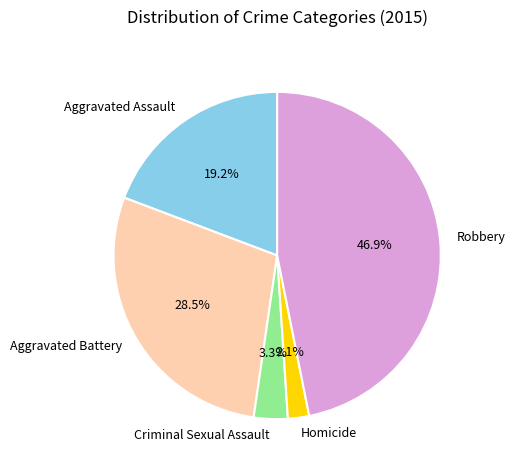

Rank the categories by value from lowest to highest.

Homicide, Criminal Sexual Assault, Aggravated Assault, Aggravated Battery, Robbery